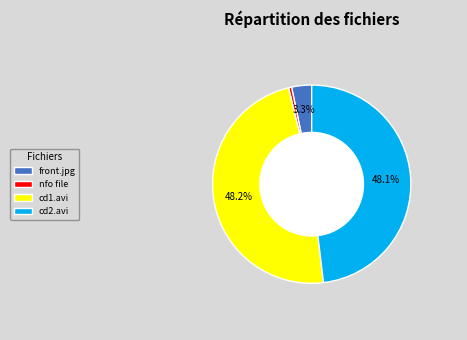

Is there a majority slice in this chart?

No